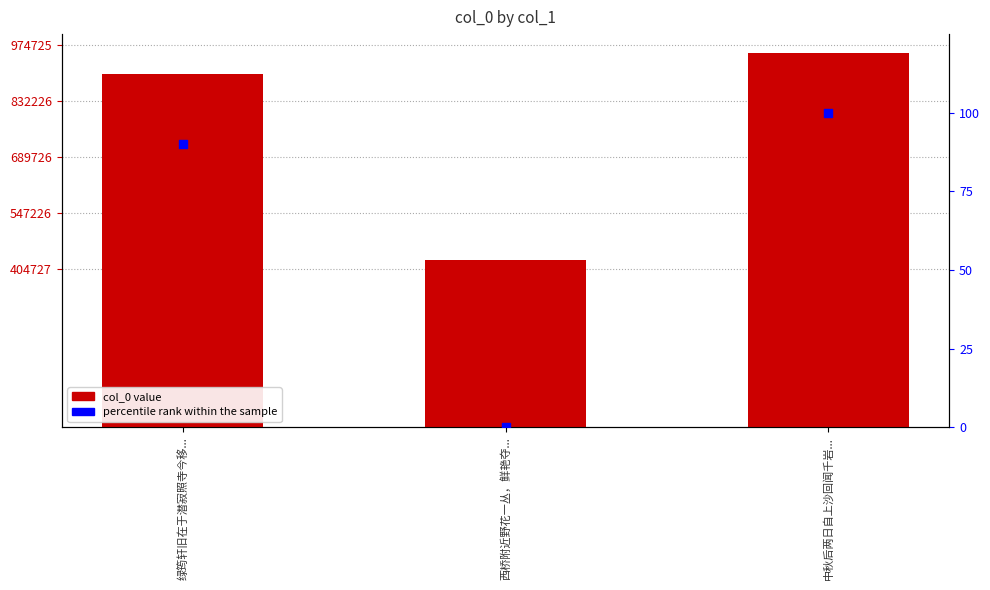

Which series has the widest spread of Y values?

col_0